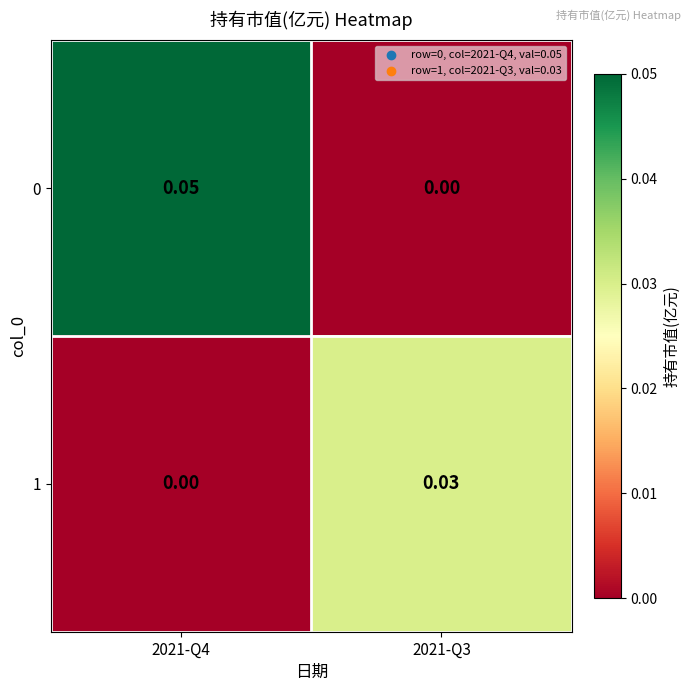

Is the value of 0 at 2021-Q4 greater than the value of 1 at 2021-Q4?

Yes